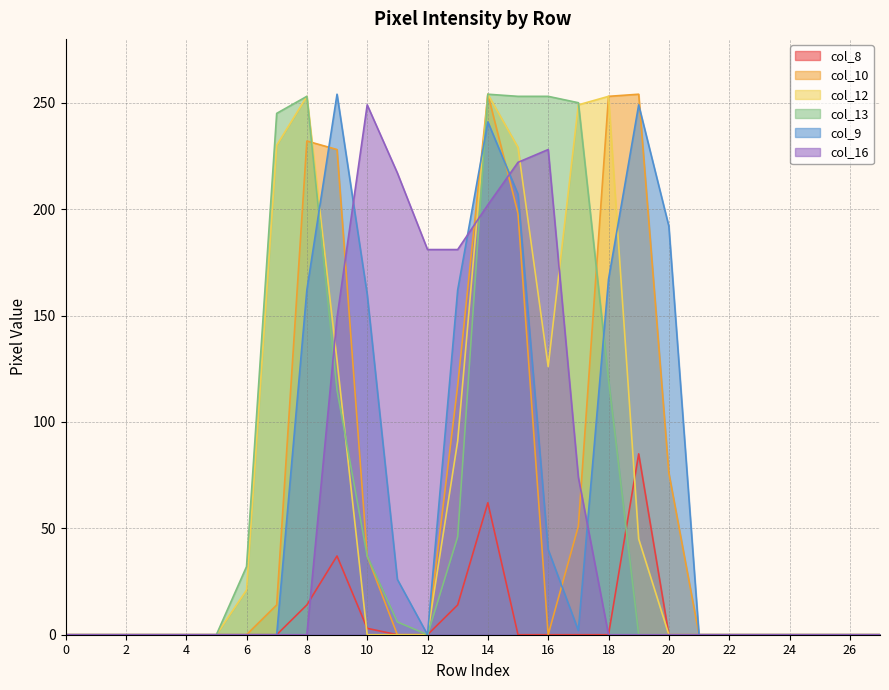

At which category is the sum across all series the highest?

14